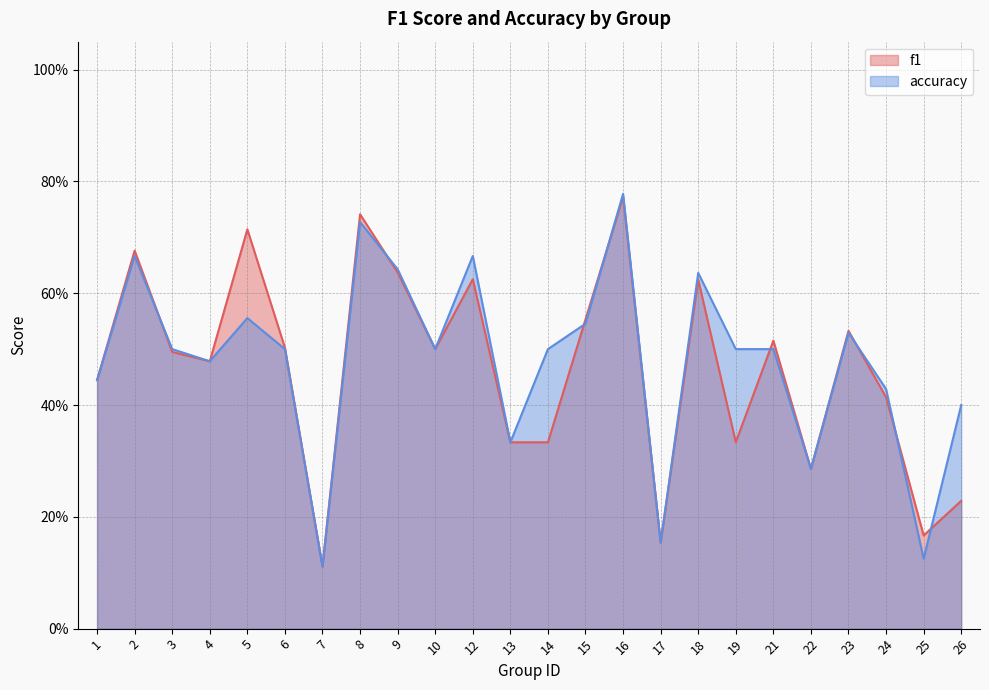

True or false: accuracy and f1 cross at least once.

True